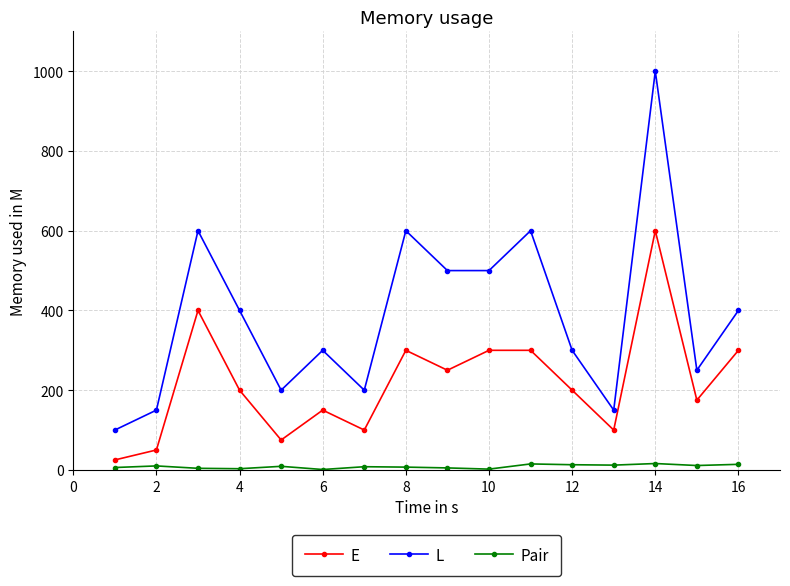

Which series has the largest total across all categories?

L